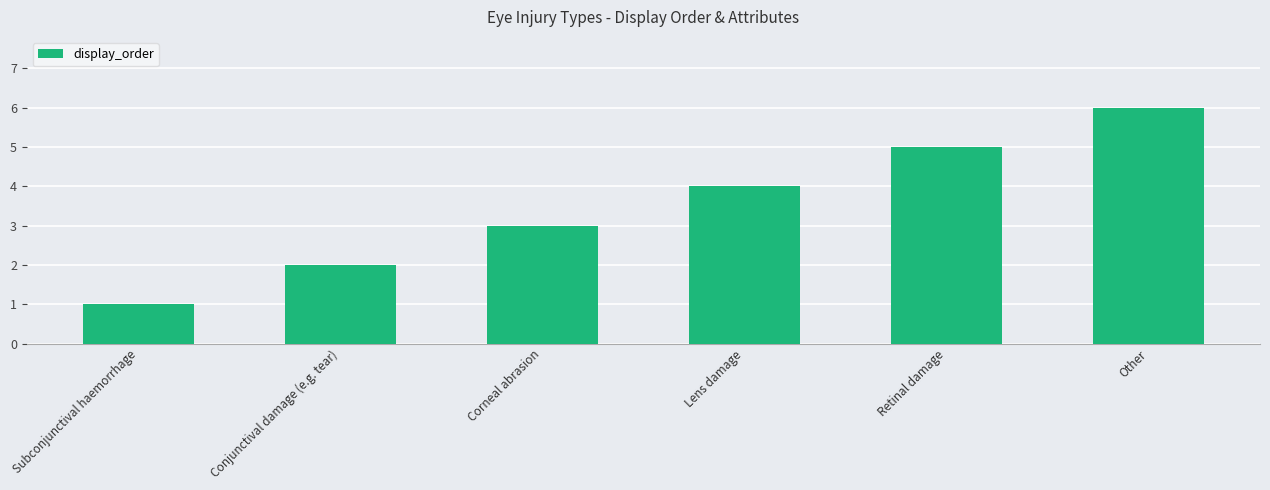

How many bars are there in total?

6